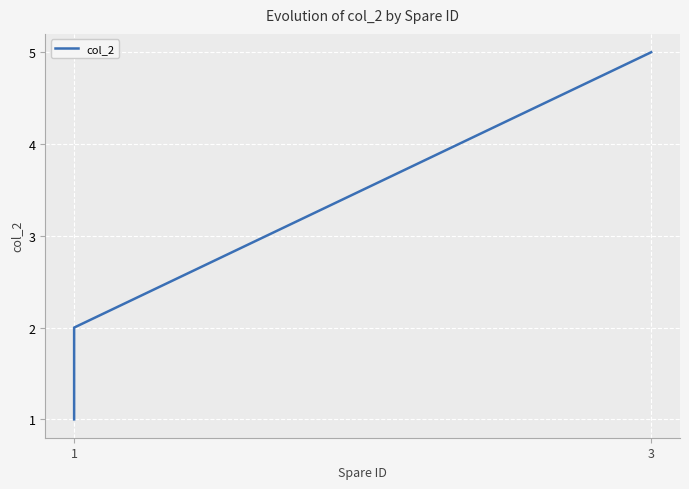

Reading left to right, list all the values displayed in this chart.

1	2	5	5